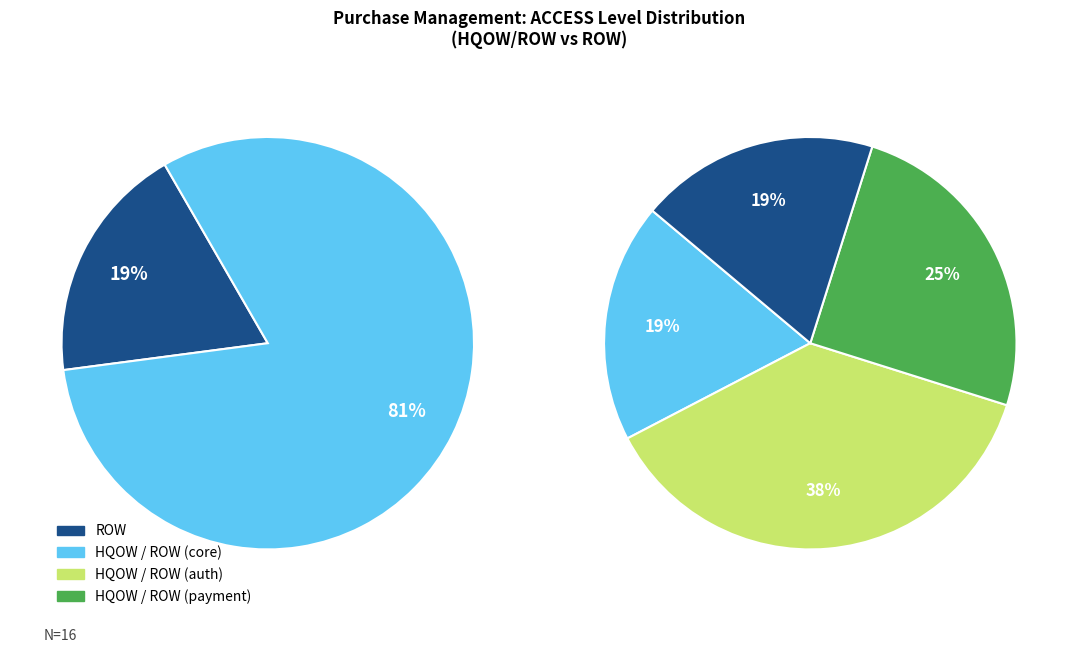

Which category has the smallest portion of the pie?

ROW